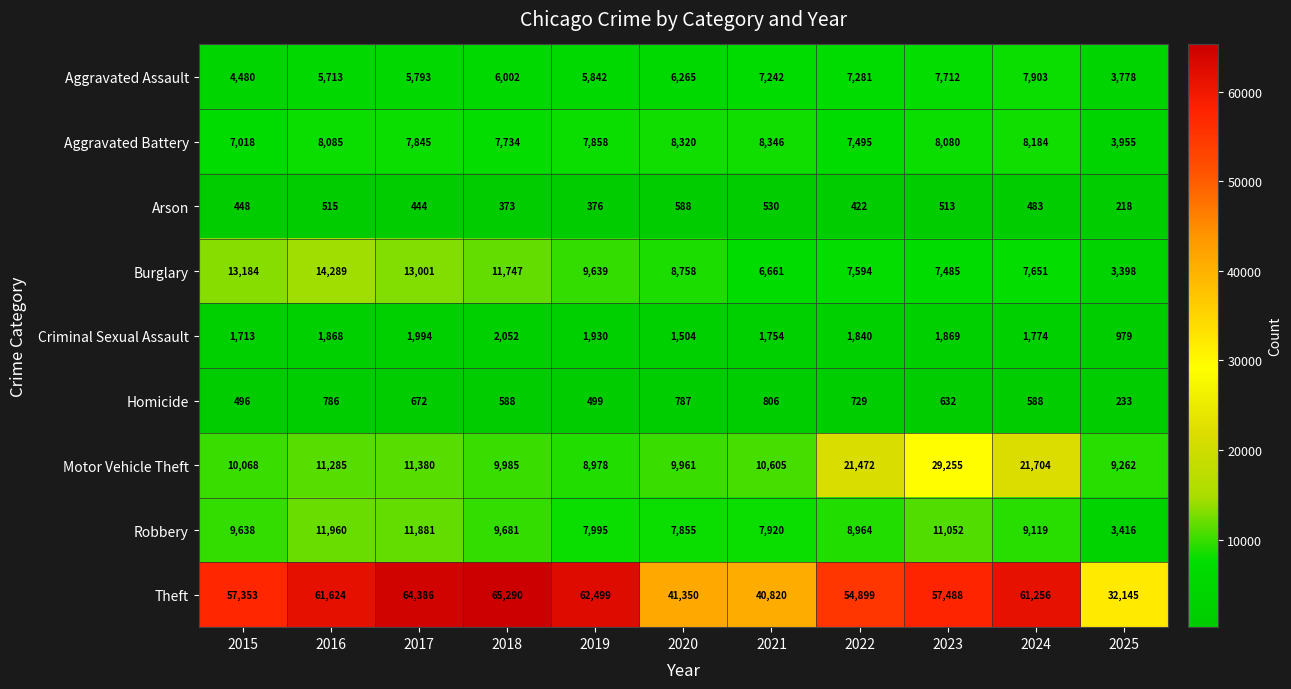

What is the total value across all series at 2015?

104398